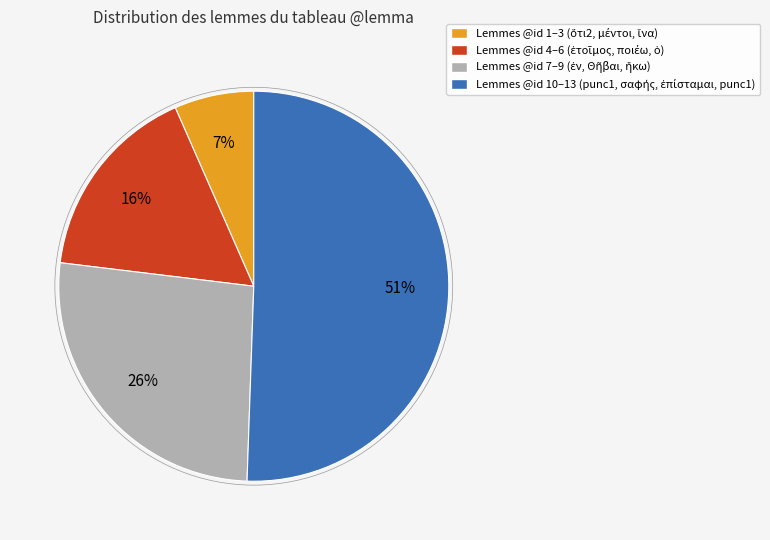

To the nearest percent, what is the difference between the largest and smallest slice percentages?

44%